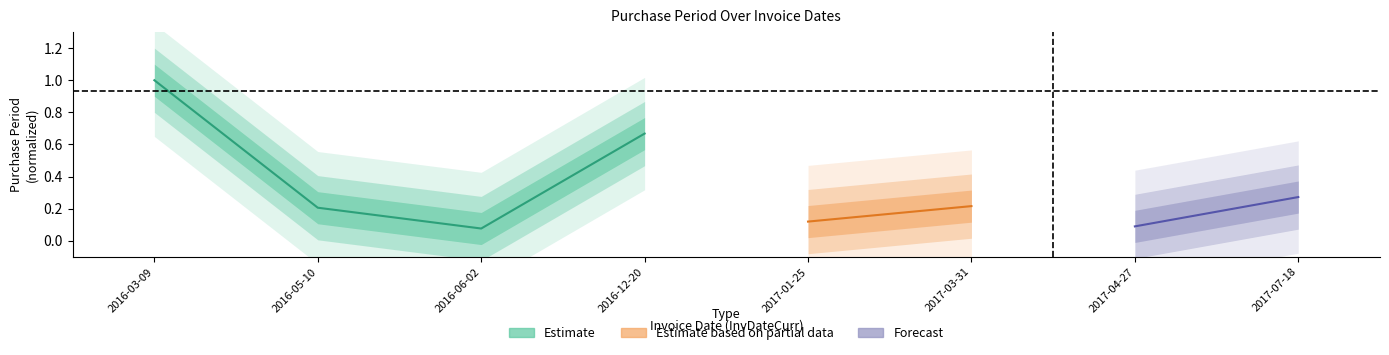

Between 2016-05-10 and 2016-03-09, which is larger?

2016-03-09